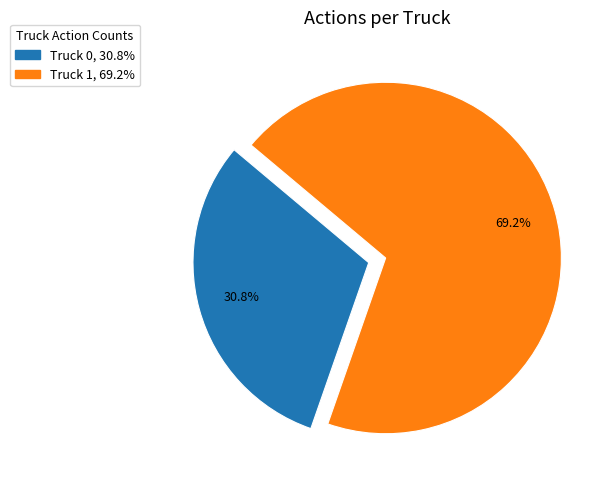

To the nearest percent, what is the average slice percentage?

50%